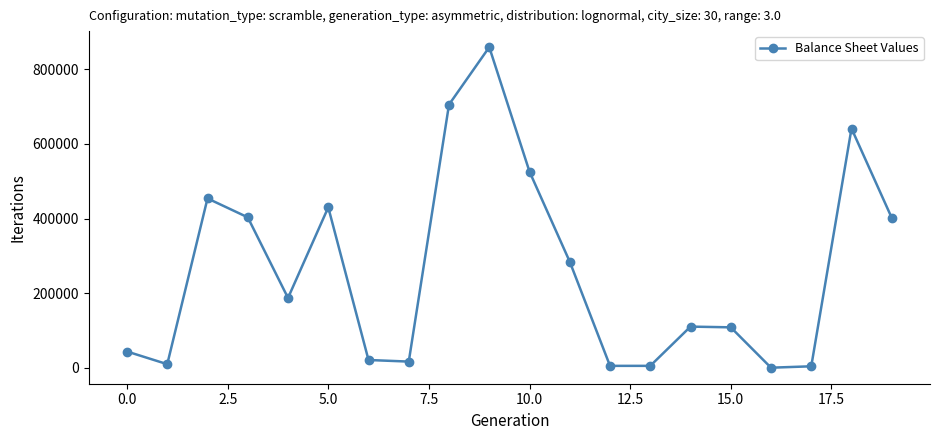

Does the chart have visible grid lines?

No